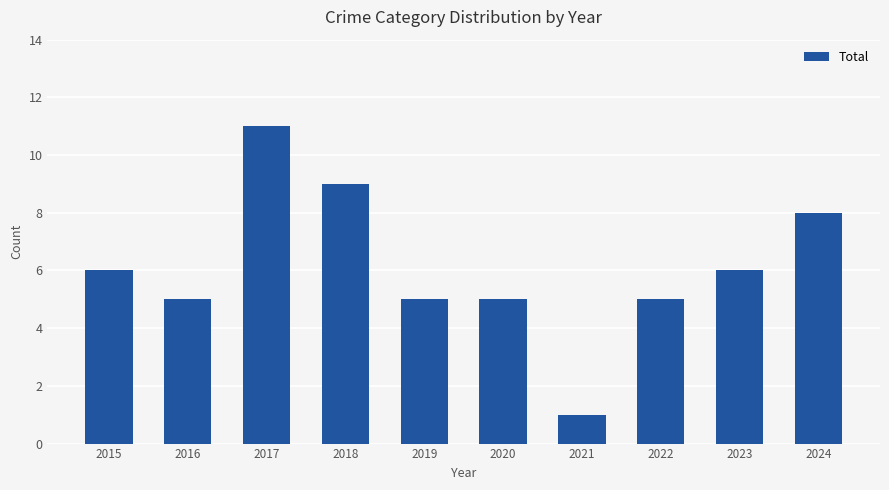

Reading left to right, extract all data points from this chart.

6	5	11	9	5	5	1	5	6	8